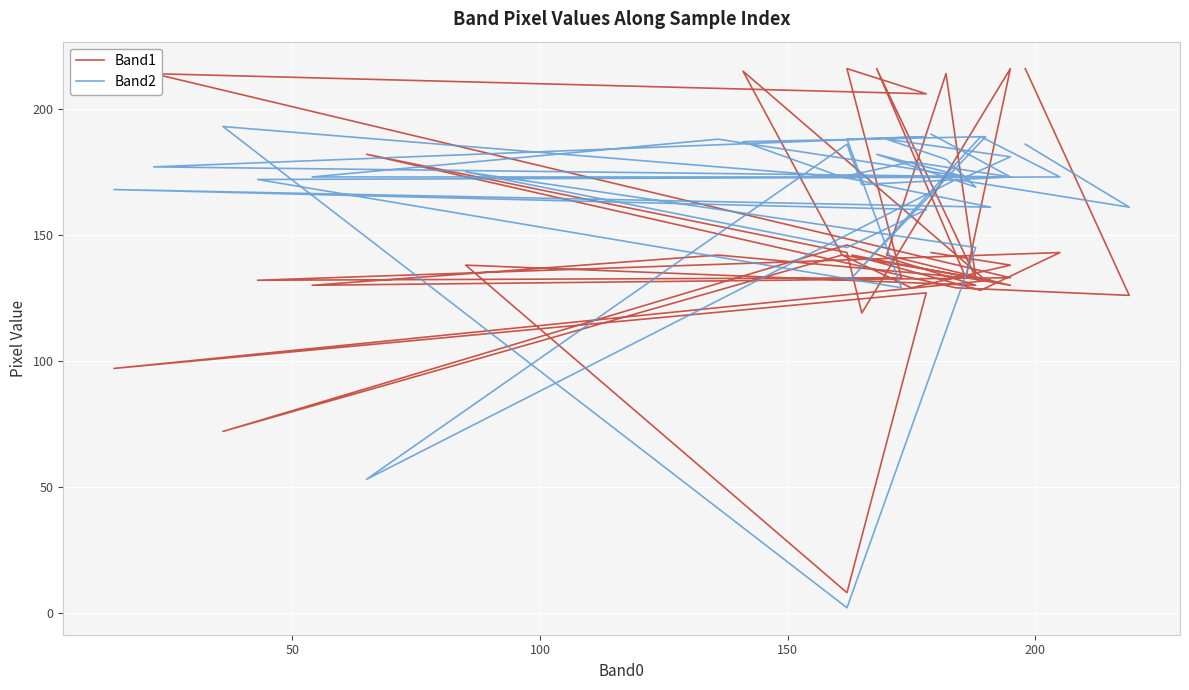

Reading right to left, list all the values displayed in this chart.

Band1: 216	126	129	182	143	119	216	133	130	142	214	133	216	133	142	130	133	214	206	216	133	132	143	128	142	132	215	142	72	146	130	138	8	127	97	132	142	129	138	143
Band2: 186	161	172	53	186	170	173	173	181	188	180	169	182	173	188	173	173	177	189	188	129	172	173	189	133	189	187	173	193	2	145	175	145	160	168	161	173	179	173	190